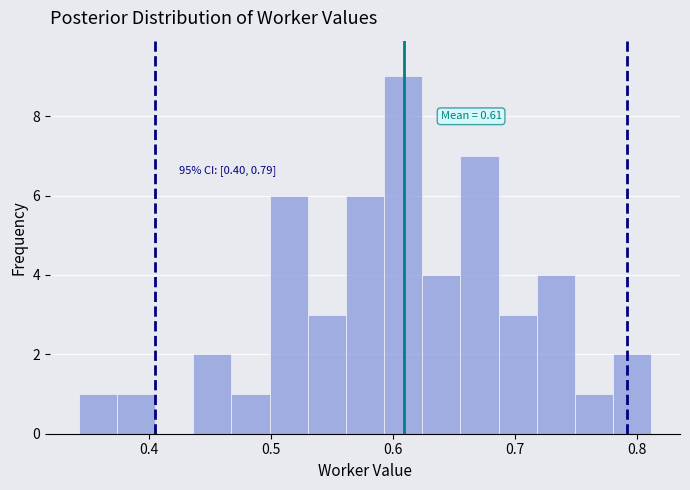

Around what value on the x-axis is the tallest bar? Give the approximate position of its centre, as read against the axis.

0.61